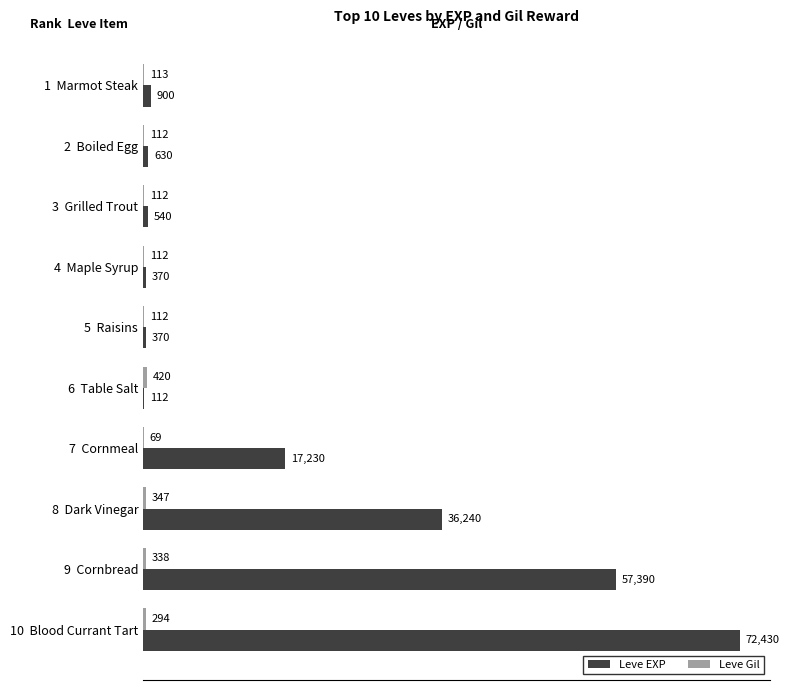

Read the Leve EXP value at 3  Grilled Trout.

540